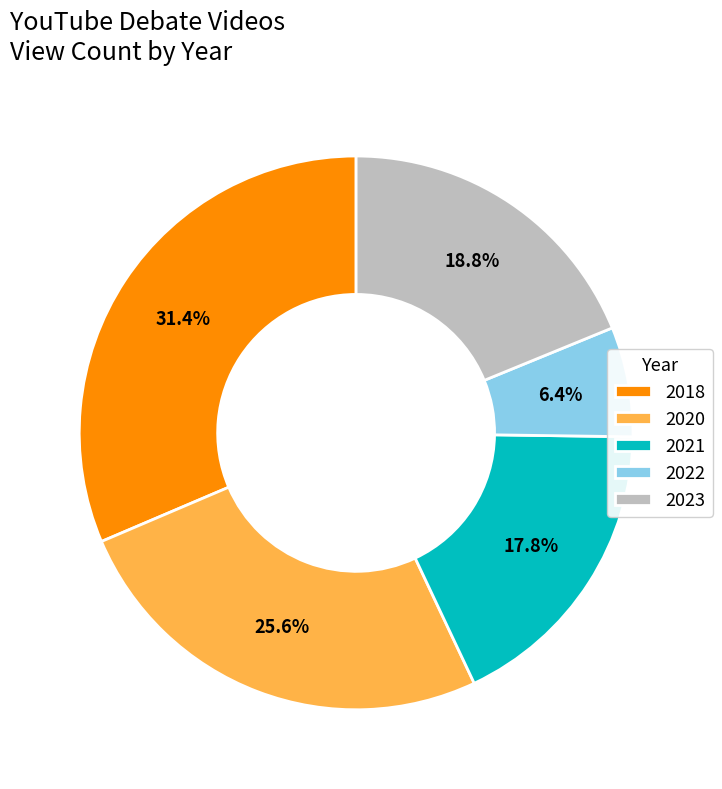

To the nearest percent, what portion does 2020 represent?

26%